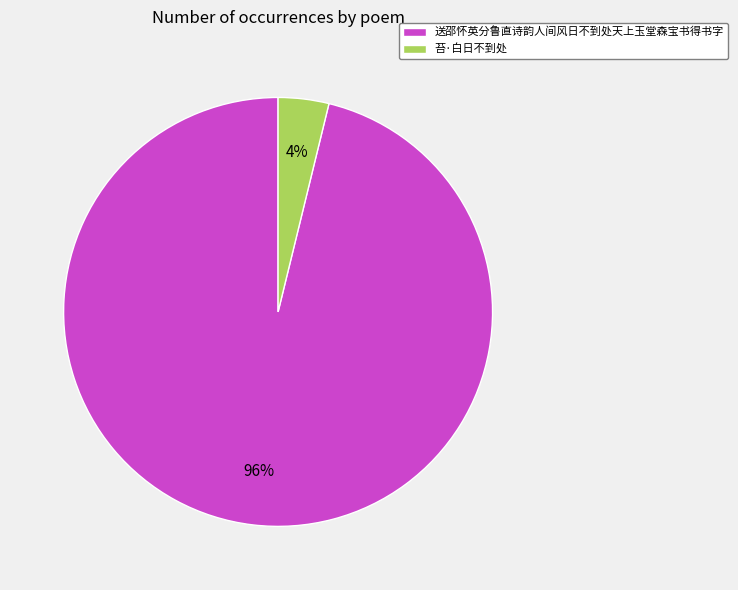

Which has a higher value, 苔·白日不到处 or 送邵怀英分鲁直诗韵人间风日不到处天上玉堂森宝书得书字?

送邵怀英分鲁直诗韵人间风日不到处天上玉堂森宝书得书字